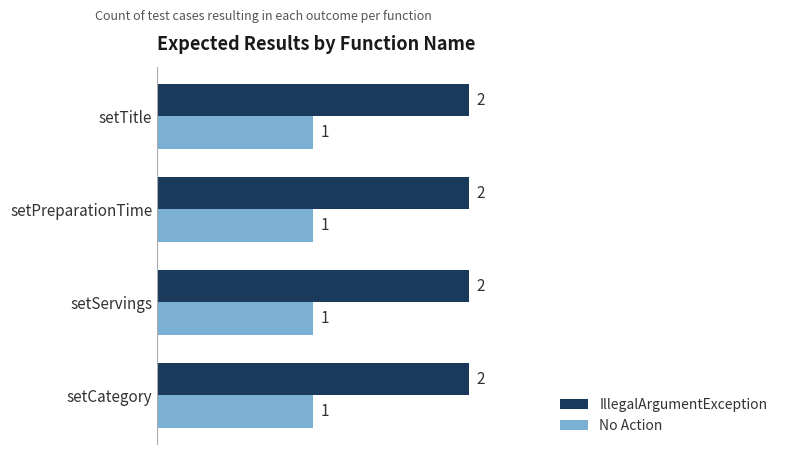

What is the total value across all series at setServings?

3